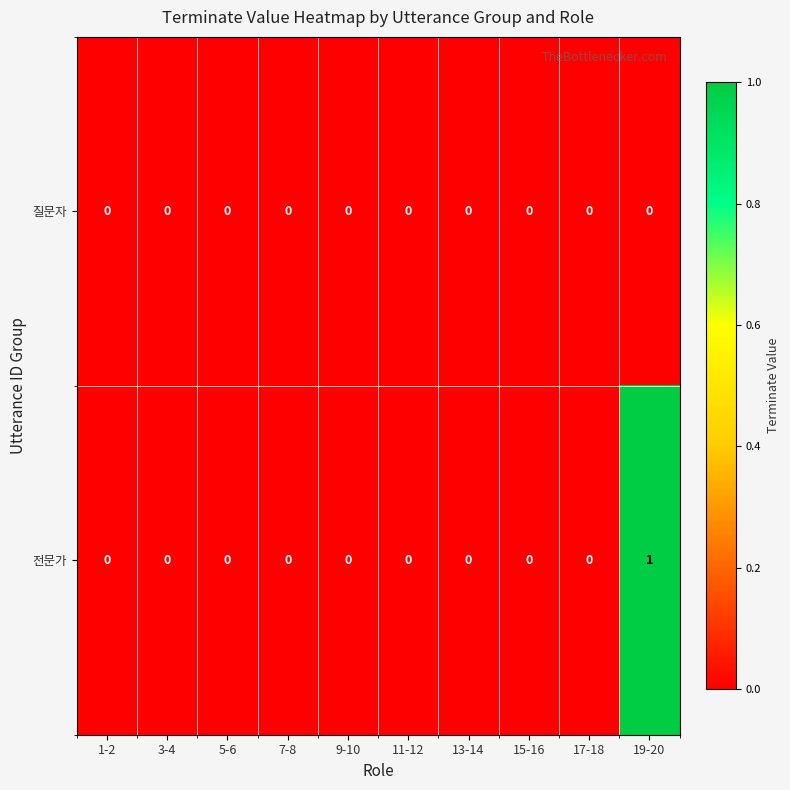

At which category is the sum across all series the highest?

19-20